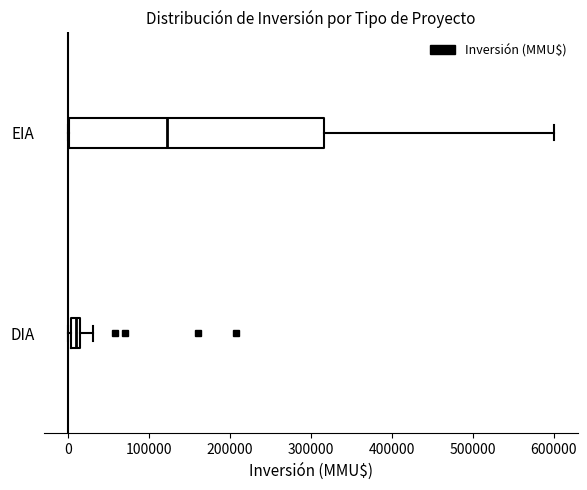

Which box's median line is the furthest to the right?

EIA